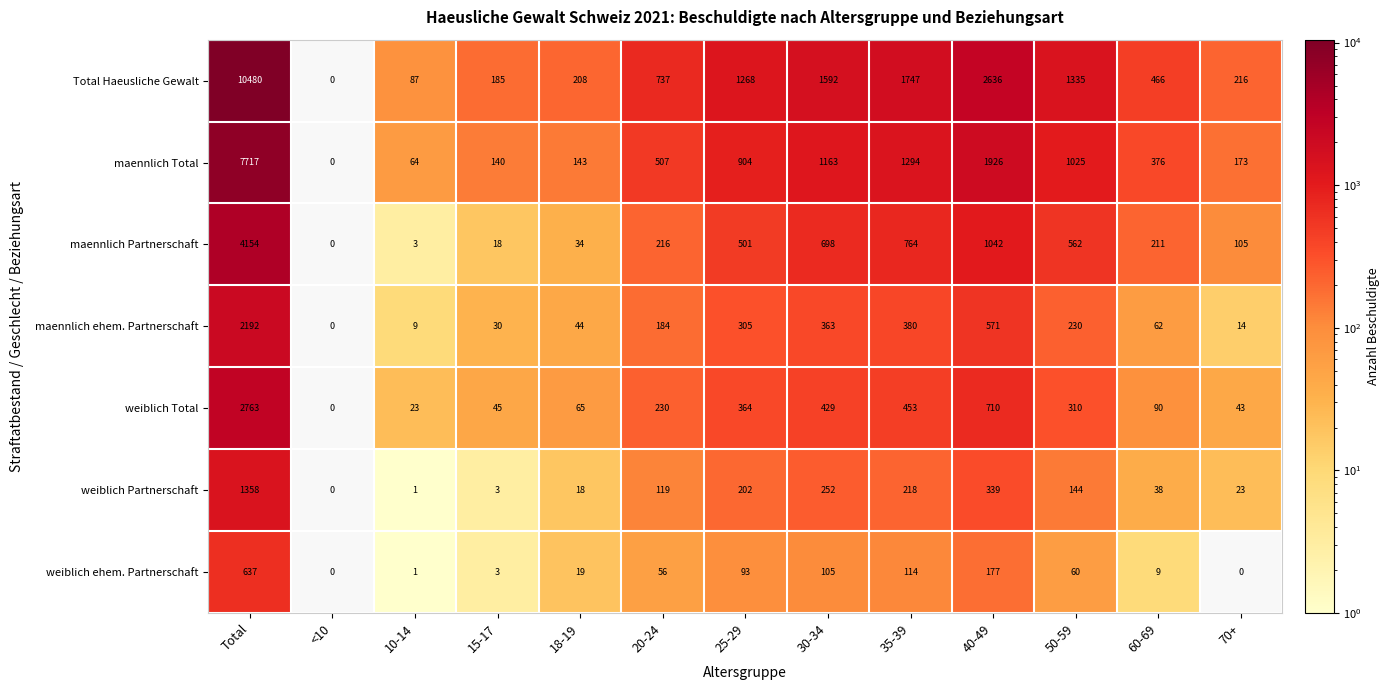

What is the difference between the second highest and minimum values in the Total Haeusliche Gewalt series?

2636